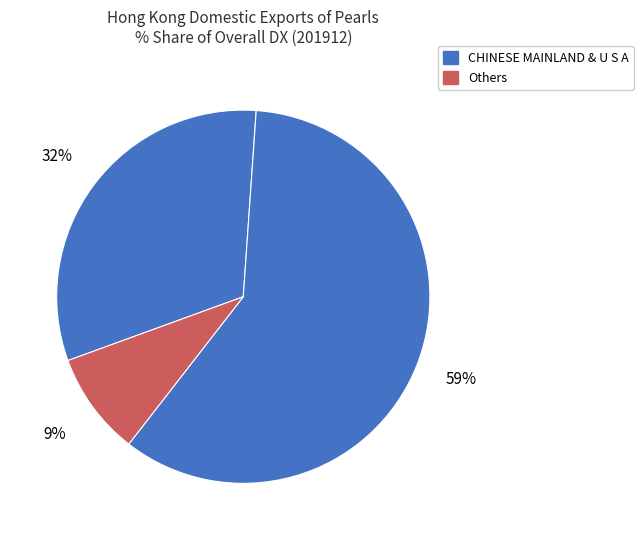

Count the number of slices in the pie.

3